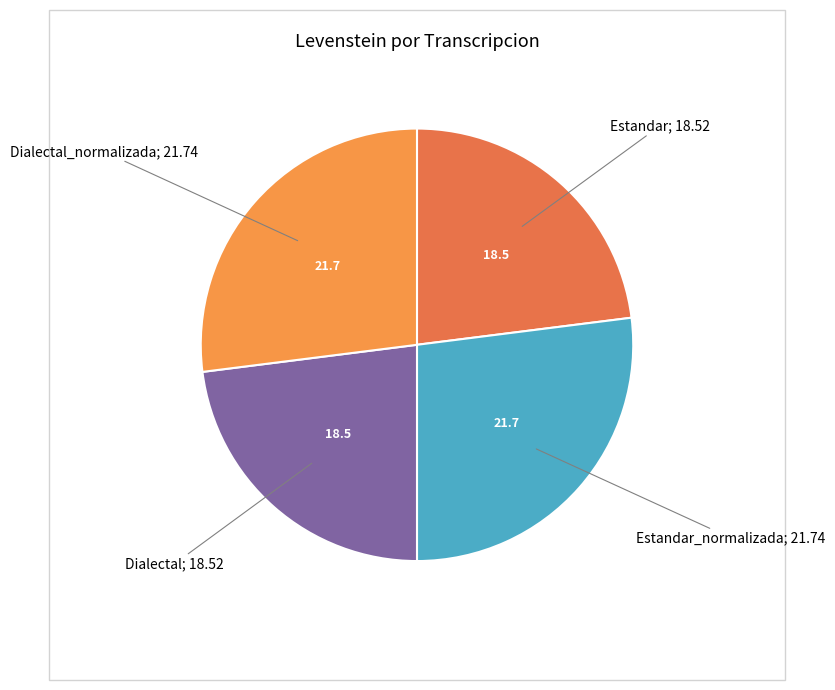

How many slices are in this pie chart?

4